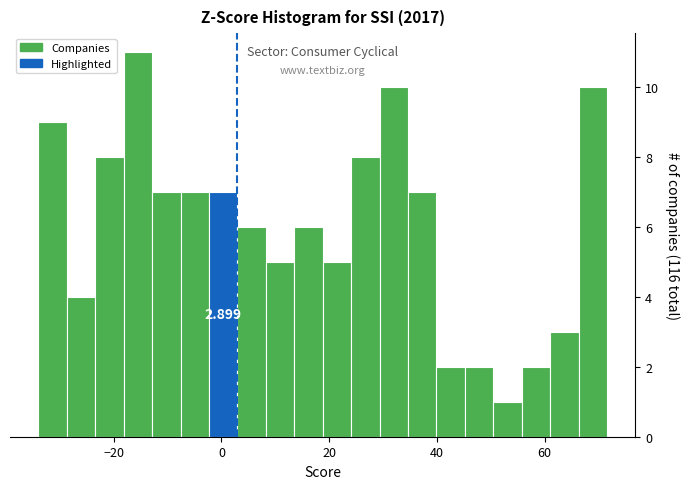

Around what value on the x-axis is the tallest bar? Give the approximate position of its centre, as read against the axis.

-16